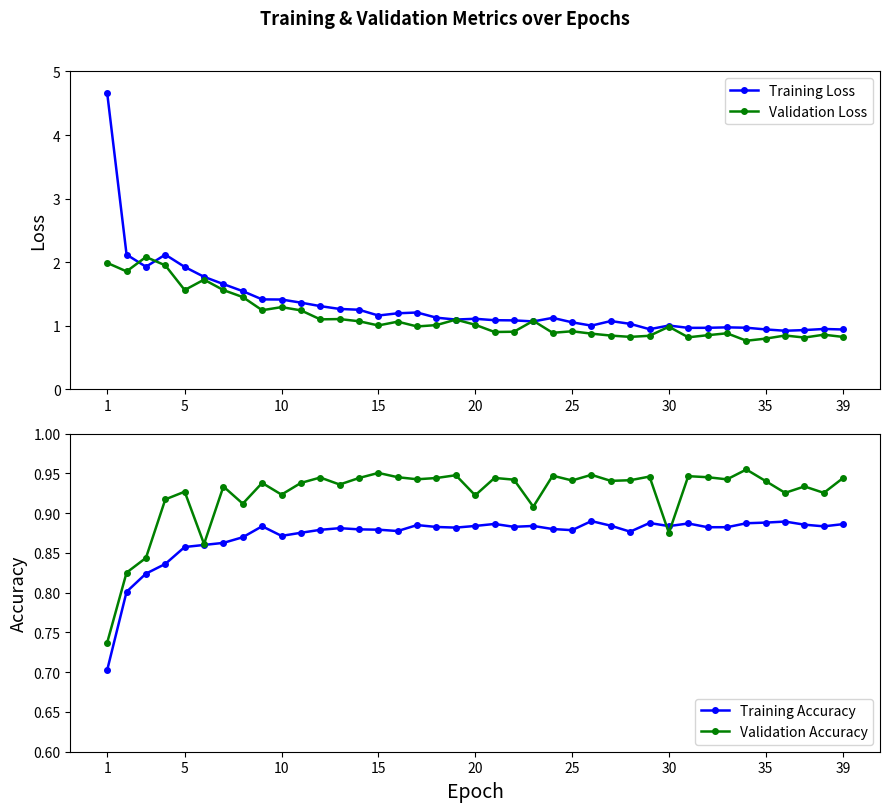

How many interior local peaks does the Validation Loss series have?

12